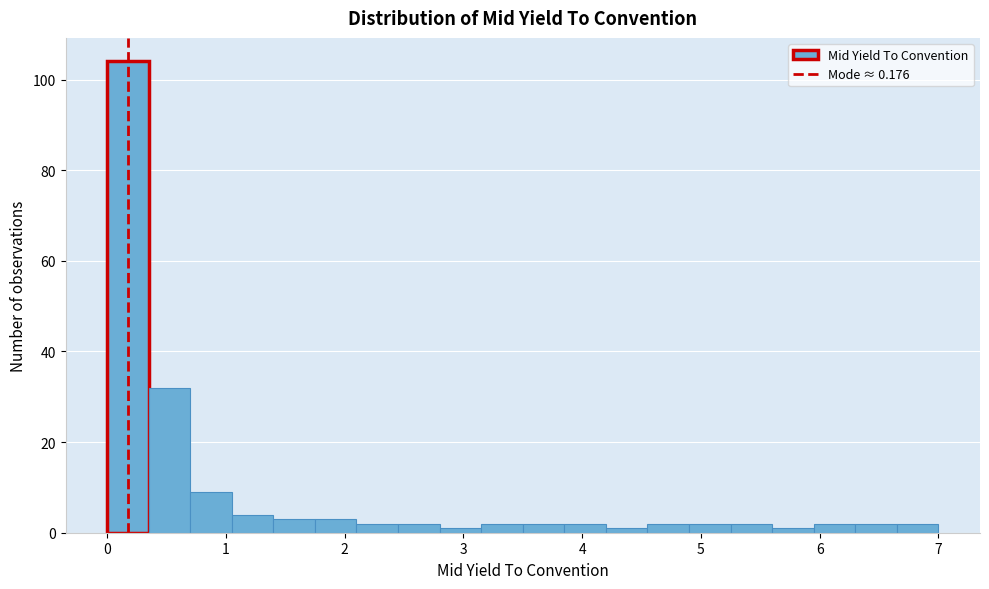

Around what value on the x-axis is the tallest bar? Give the approximate position of its centre, as read against the axis.

0.2